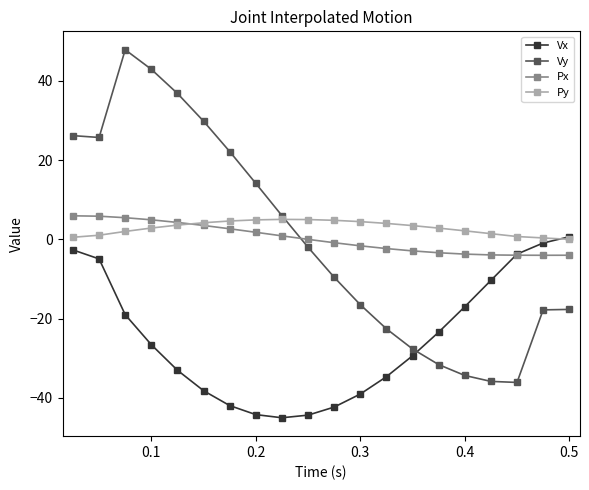

True or false: Py has more than 0 interior local peaks.

True